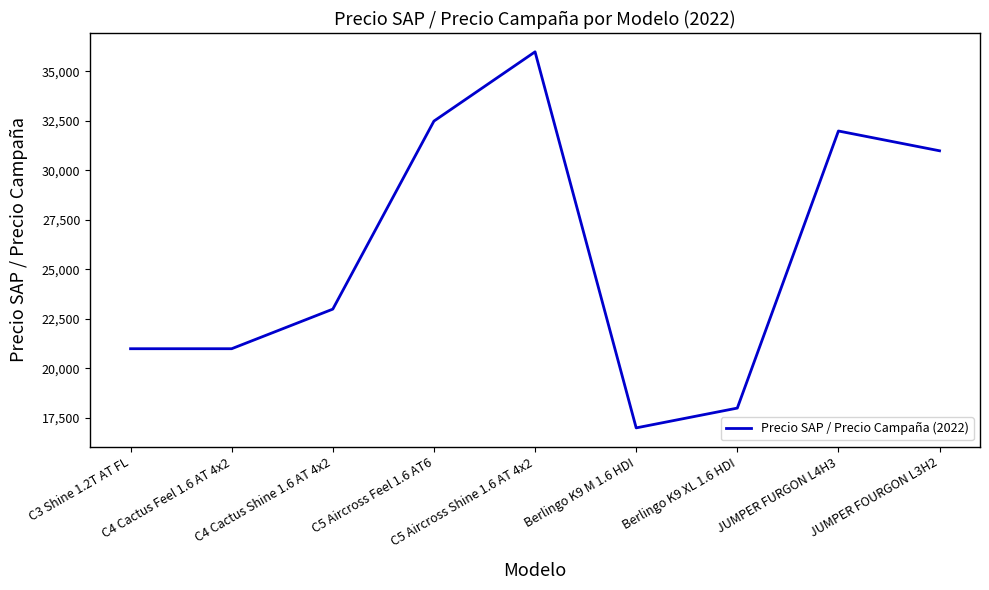

At which label is the value closest to 26490?

C4 Cactus Shine 1.6 AT 4x2